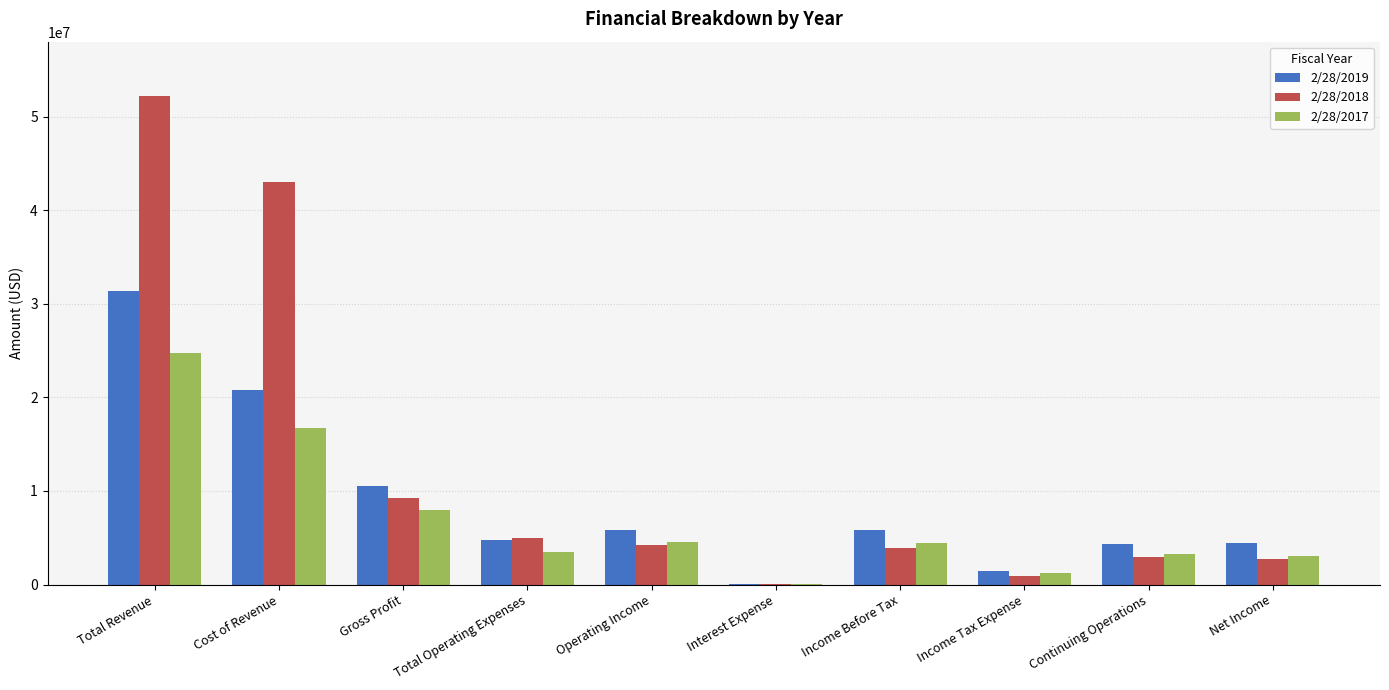

At which category is the sum across all series the highest?

Total Revenue